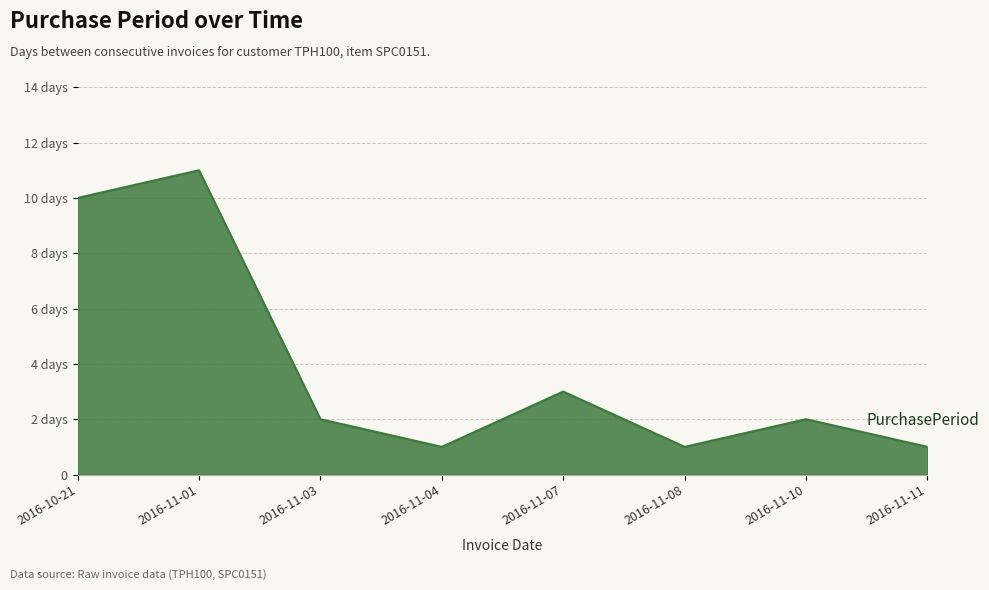

What is the difference between the maximum and minimum values?

10